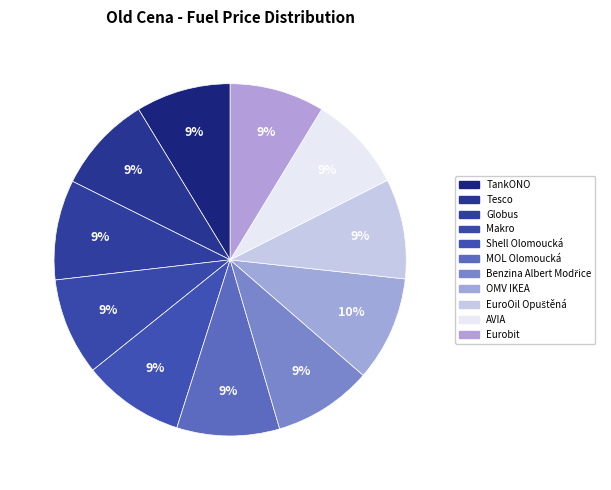

To the nearest percent, what is the average slice percentage?

9%